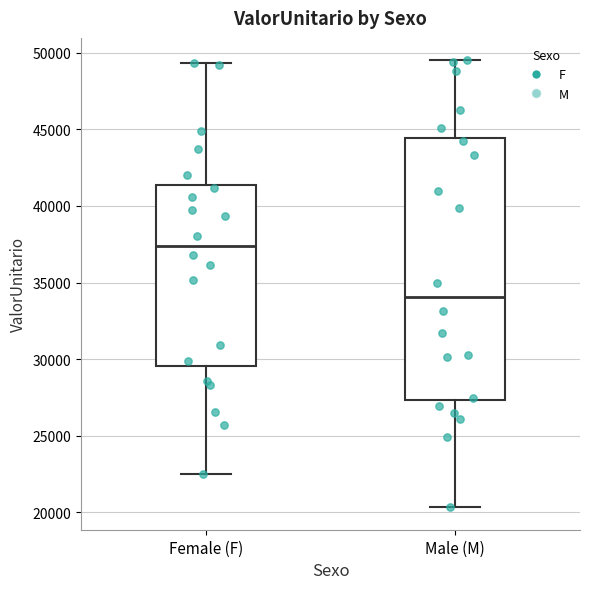

Reading left to right, read every box against the y-axis: the position of its median line, the range the box covers, and the ends of its whiskers. The values are not printed on the chart, so give them approximately, as read against the axis.

Female (F): median 37500, box 29500 to 41500, whiskers 22500 to 49500
Male (M): median 34000, box 27500 to 44500, whiskers 20500 to 49500